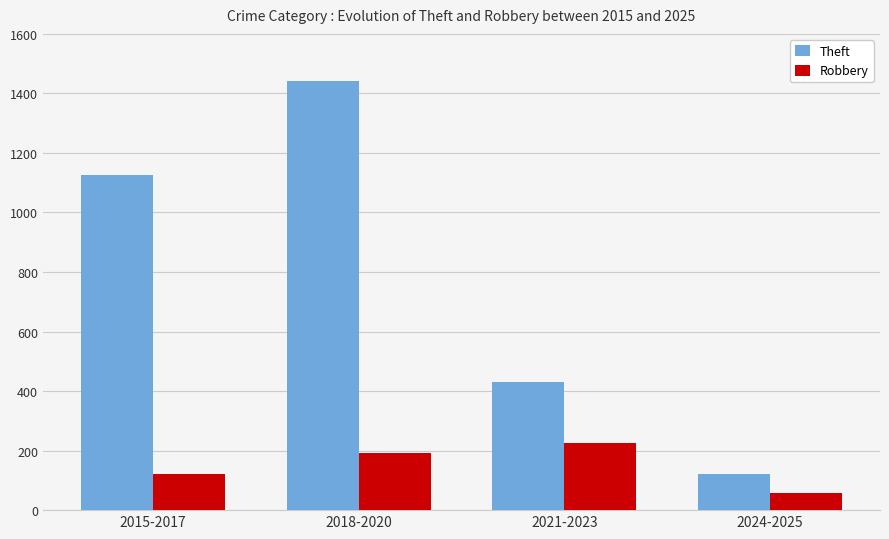

Does the chart contain any negative values?

No